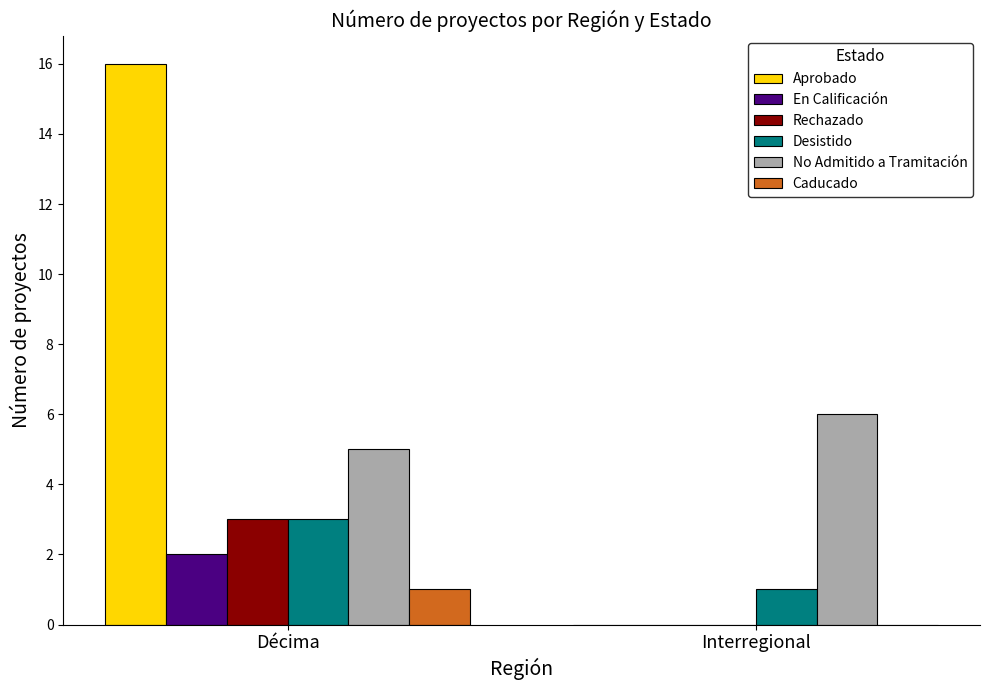

Count the number of data series in this chart.

6